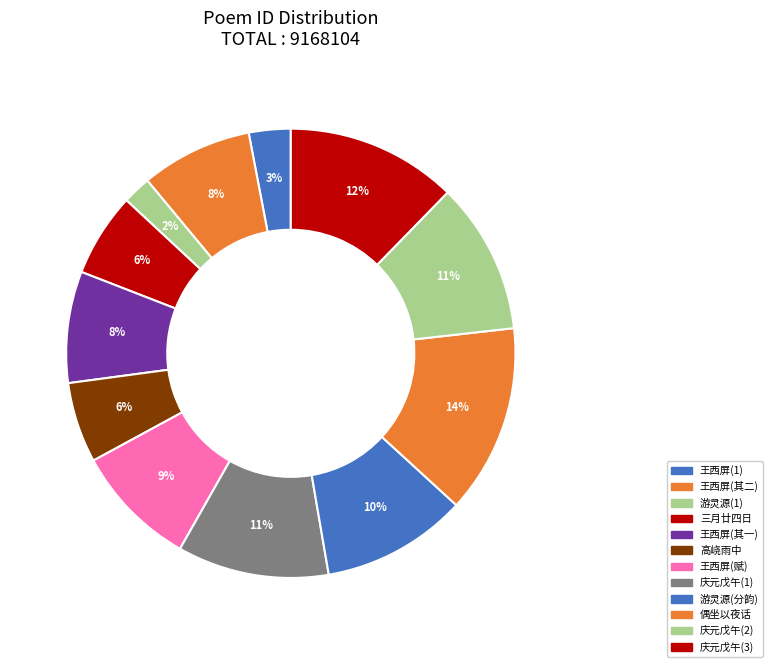

What is the largest slice in the pie chart?

偶坐以夜话